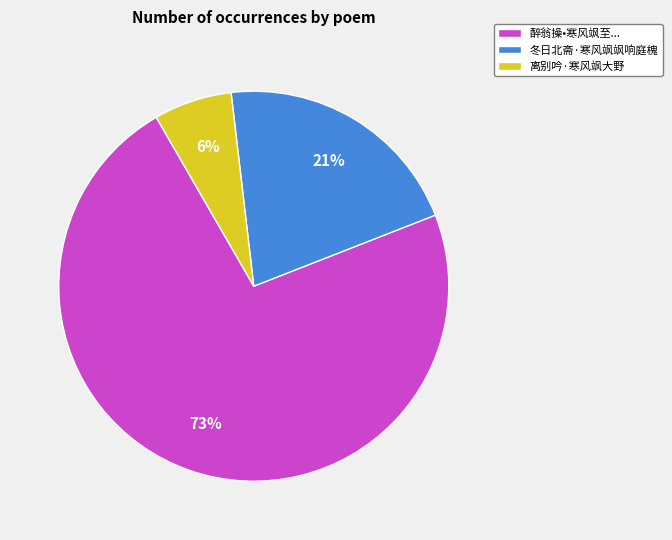

To the nearest percent, what is the average slice percentage?

33%